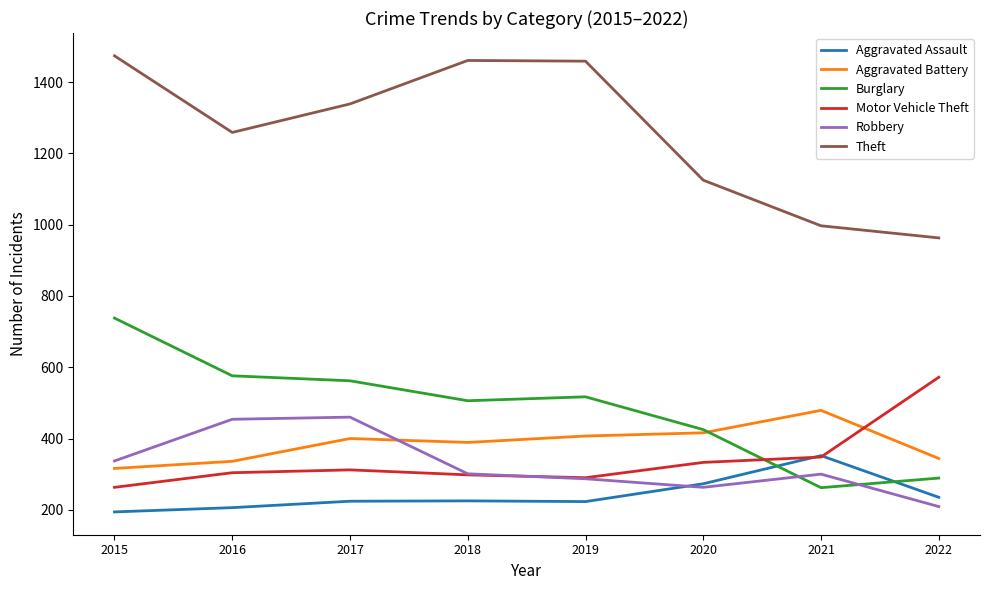

What is the minimum value for Motor Vehicle Theft?

263